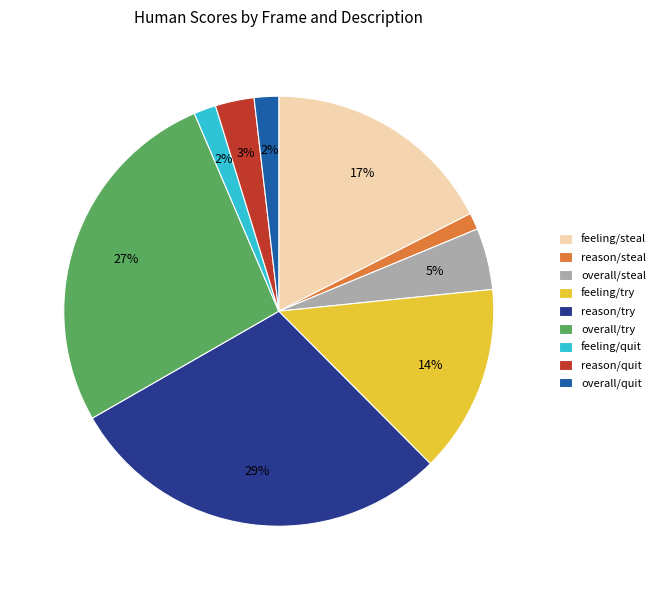

Combined, do reason/steal and overall/try account for over 50%?

No